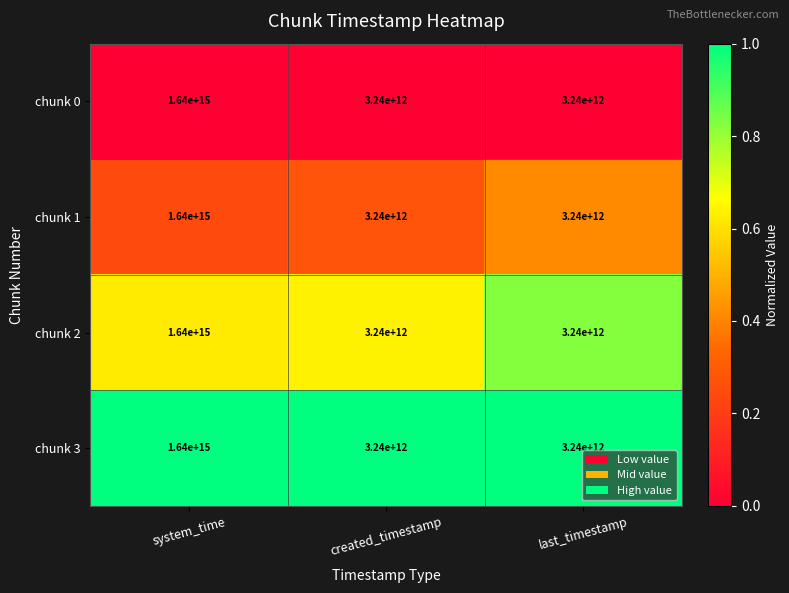

Where is chunk 0 nearest to the value 821620000000000?

system_time